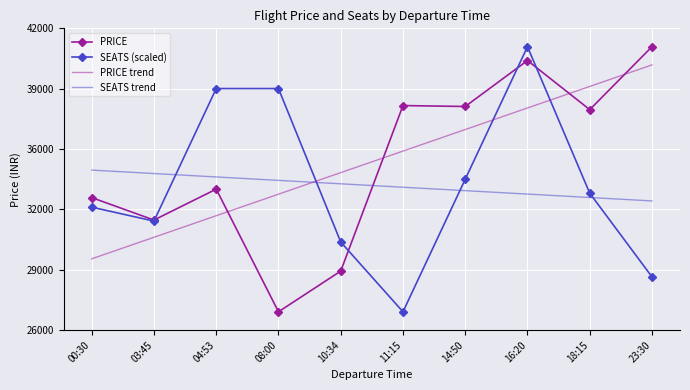

What are all the series names shown in the legend?

PRICE, SEATS (scaled), PRICE trend, SEATS trend